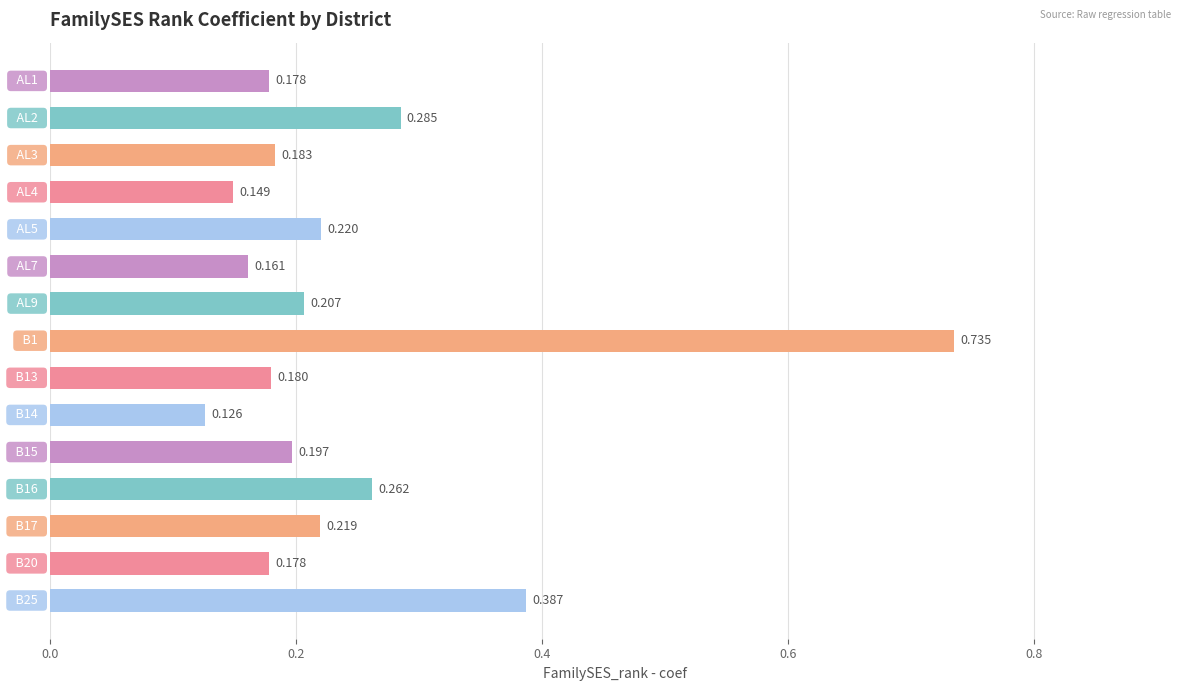

How many bars are there in total?

15